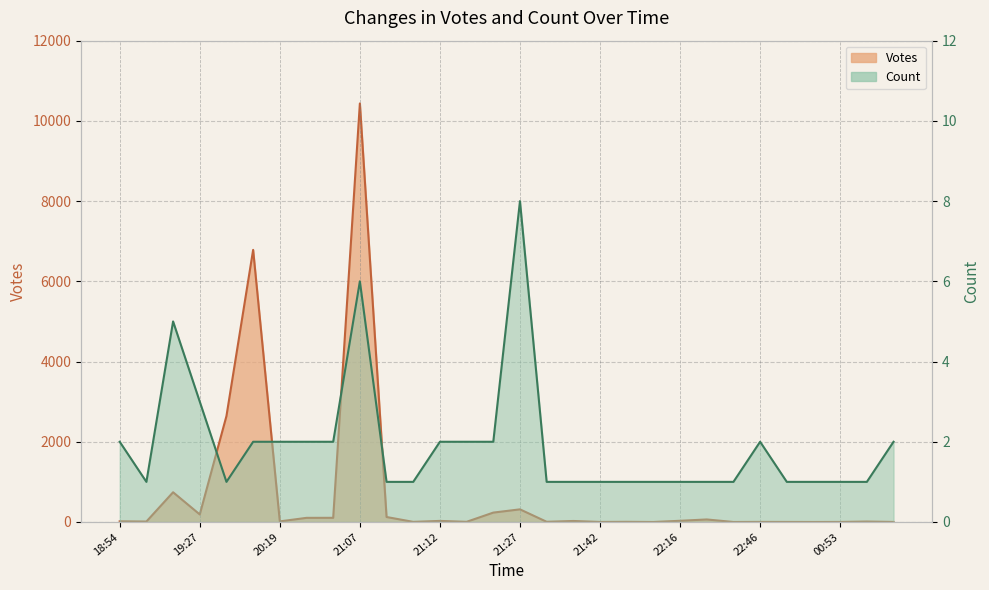

Which series ends up on top after the final intersection of Votes and Count?

Count